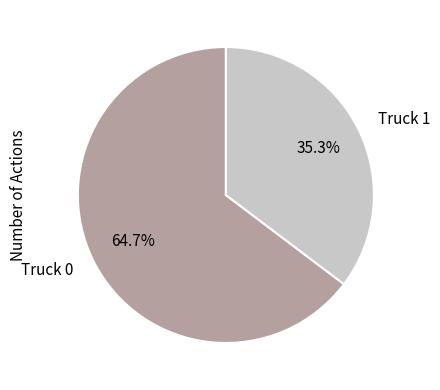

Count the number of slices in the pie.

2